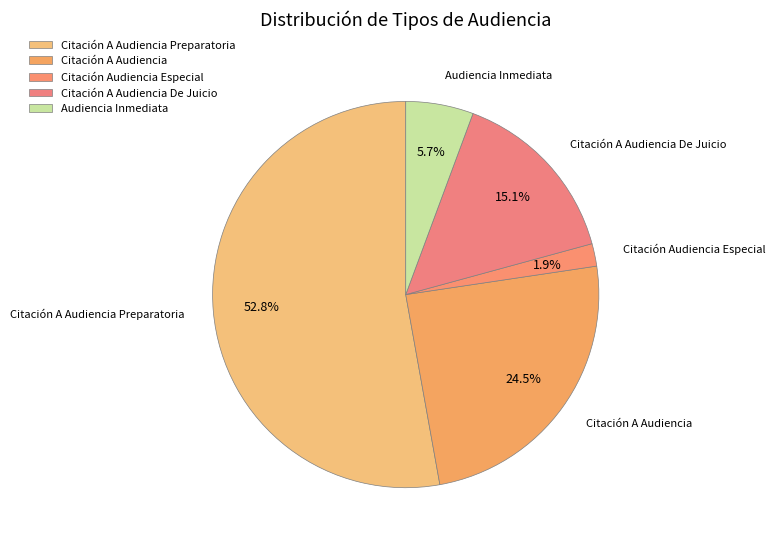

Between Citación A Audiencia De Juicio and Audiencia Inmediata, which is larger?

Citación A Audiencia De Juicio